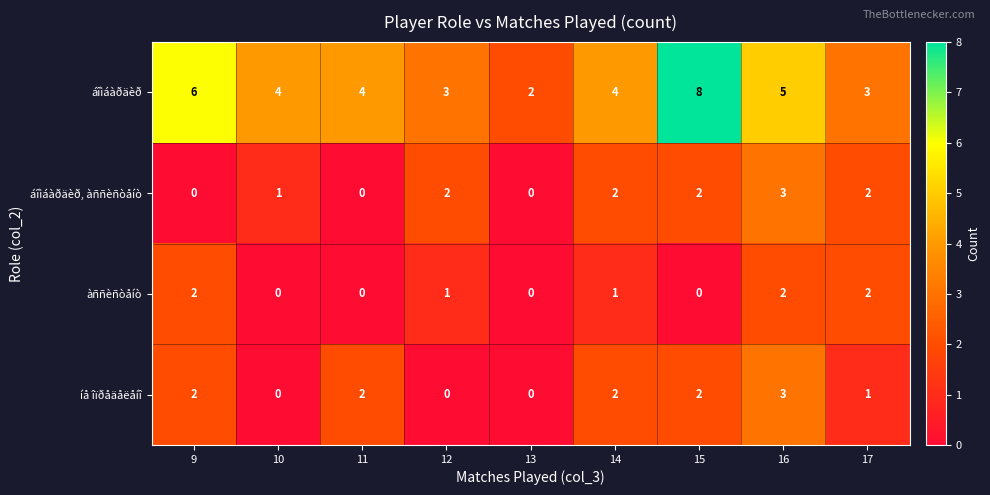

At which label does àññèñòåíò first exceed 1?

9